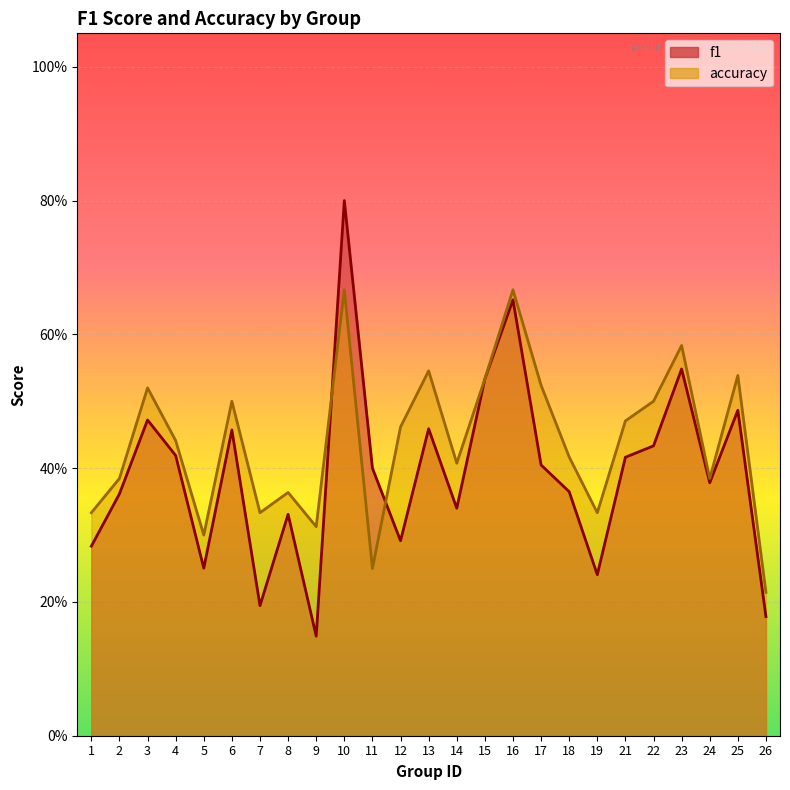

What is the approximate value of f1 at 16?

0.7